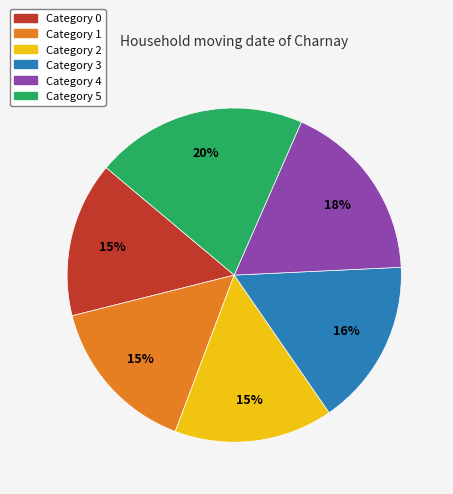

Count the number of slices in the pie.

6